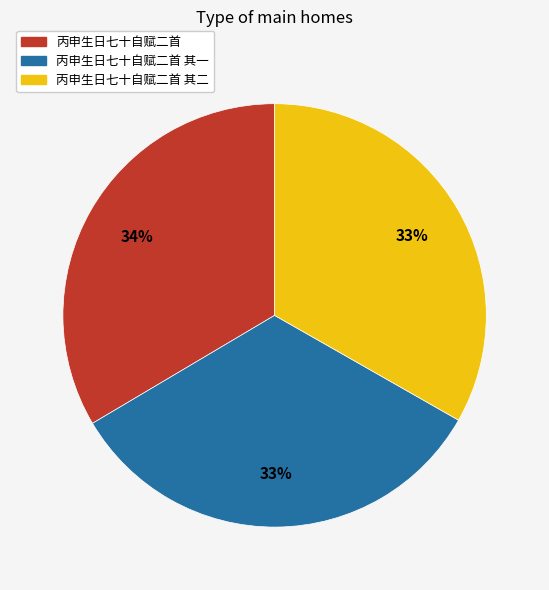

To the nearest percent, what is the average slice percentage?

33%